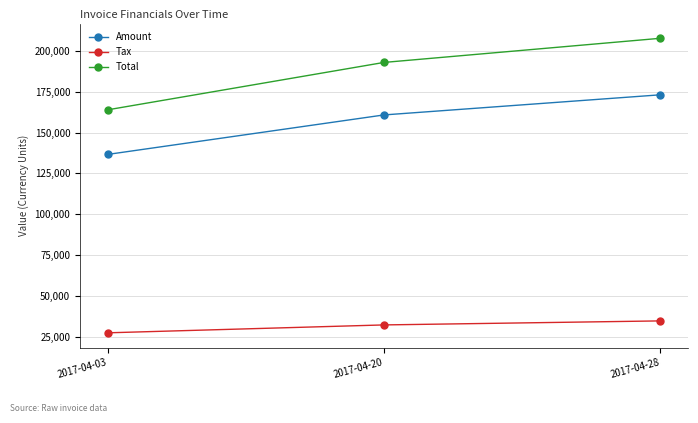

What is the difference between the maximum and minimum values in the Total series?

43851.0